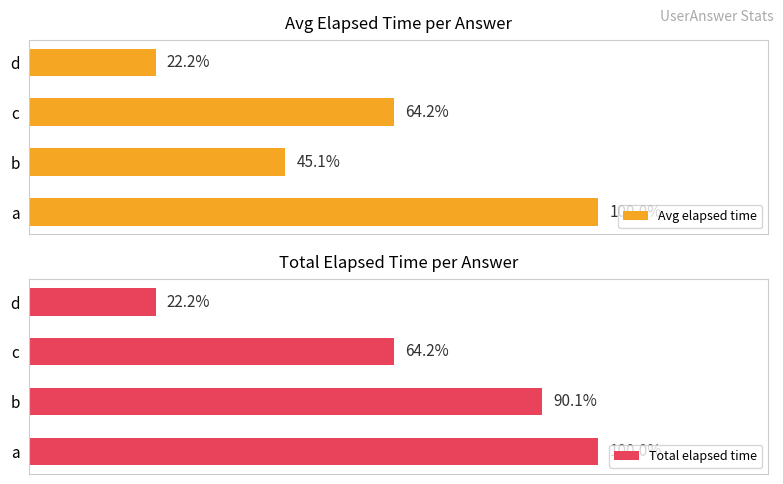

How many groups of bars are there?

4